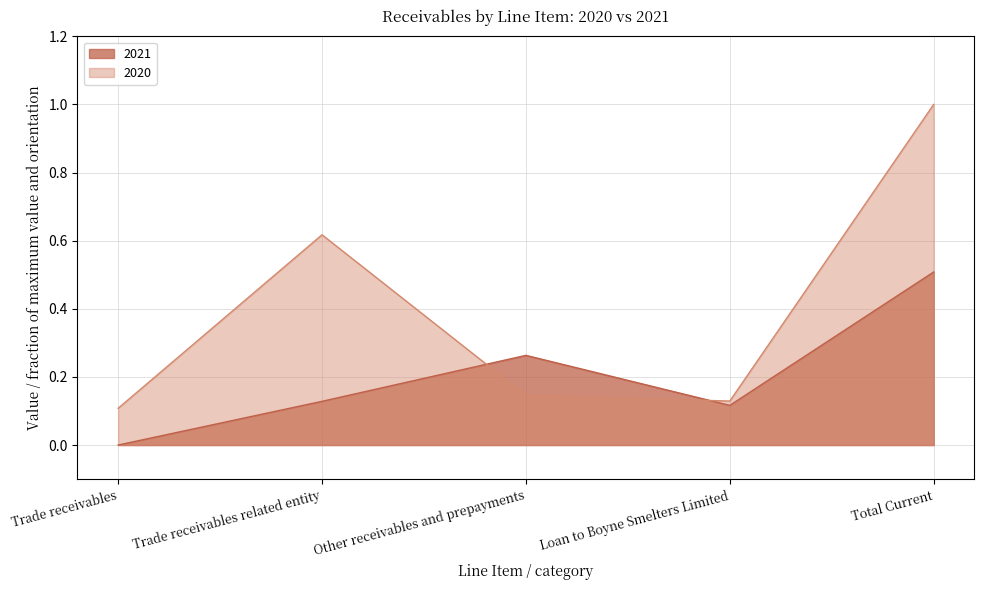

Rank the series by their maximum value, from lowest to highest.

2021, 2020